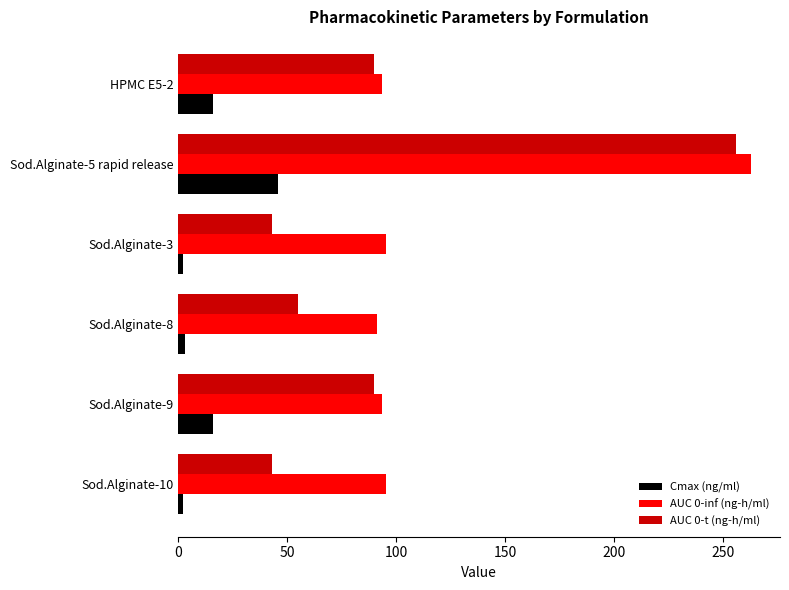

What is the difference between the highest and lowest values at HPMC E5-2?

77.6